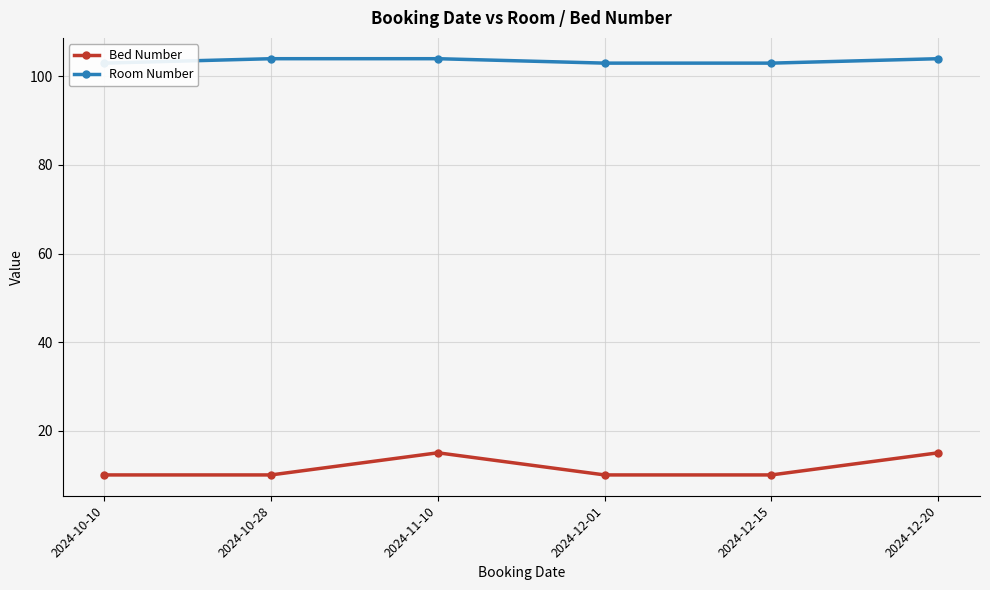

What is the smallest value displayed?

10